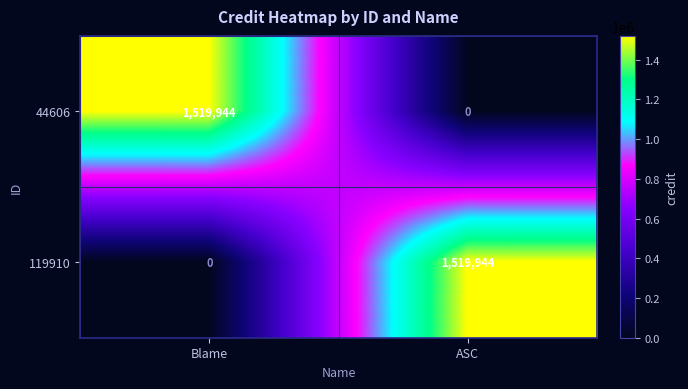

At which label is 119910 closest to 759972?

Blame